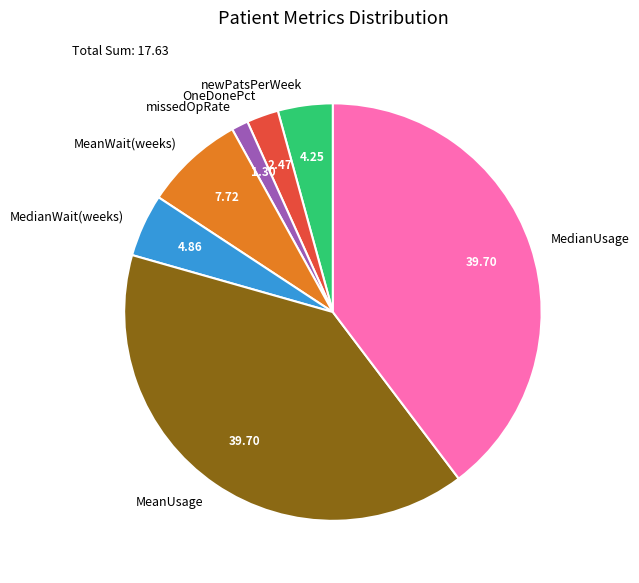

Is there any slice that represents more than half of the pie?

No